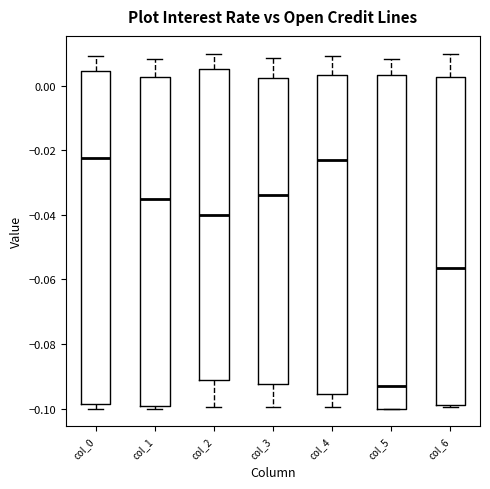

Where does the upper whisker of the box for col_2 end on the y-axis? The values are not printed on the chart, so give them approximately, as read against the axis.

0.010